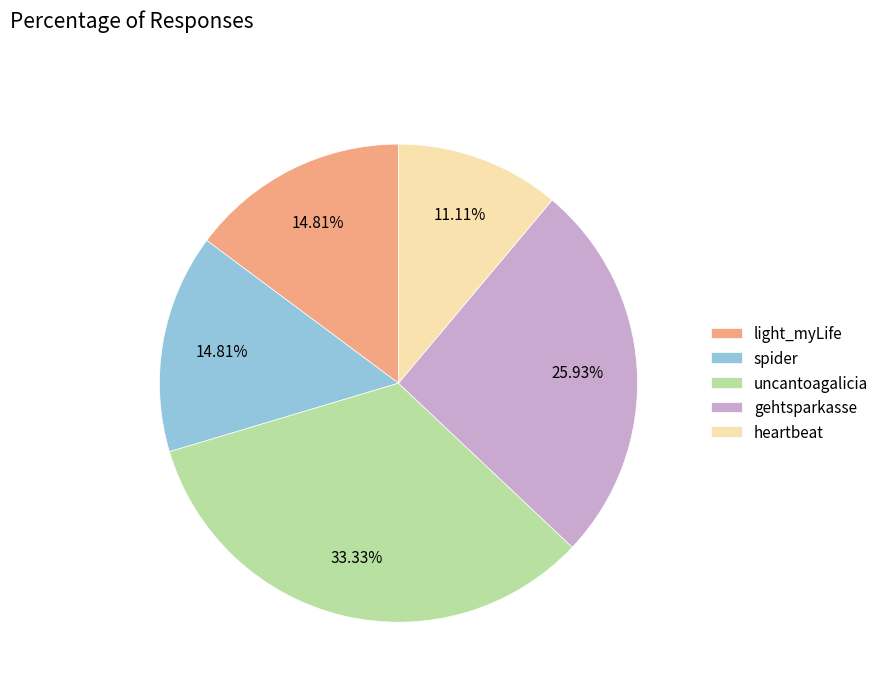

Between spider and gehtsparkasse, which is larger?

gehtsparkasse